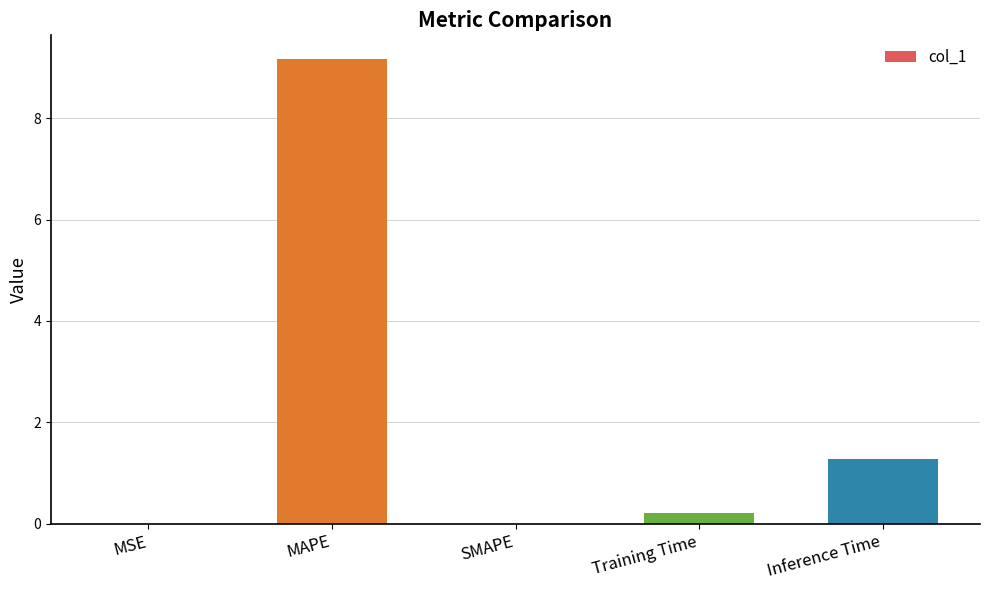

Which has a higher value, MAPE or Inference Time?

MAPE